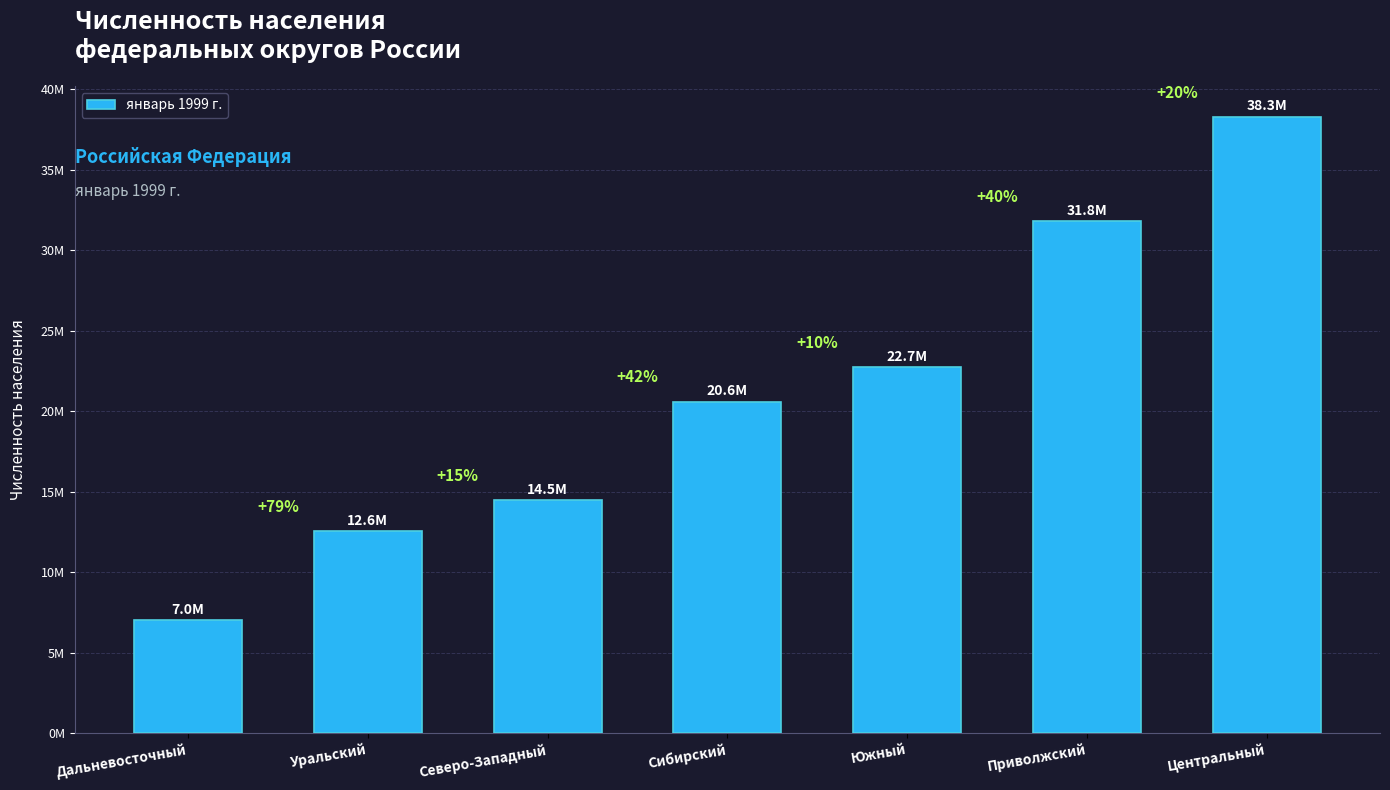

What is the greatest value displayed?

38311159